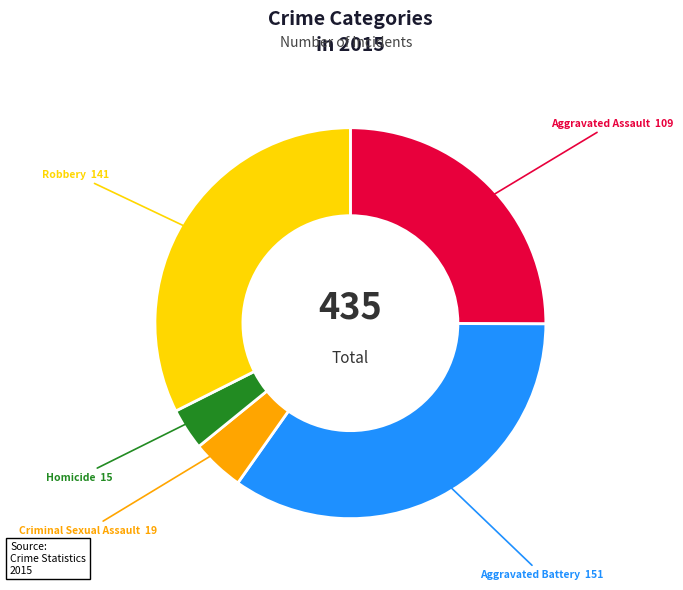

Rank the categories by value from lowest to highest.

Homicide, Criminal Sexual Assault, Aggravated Assault, Robbery, Aggravated Battery